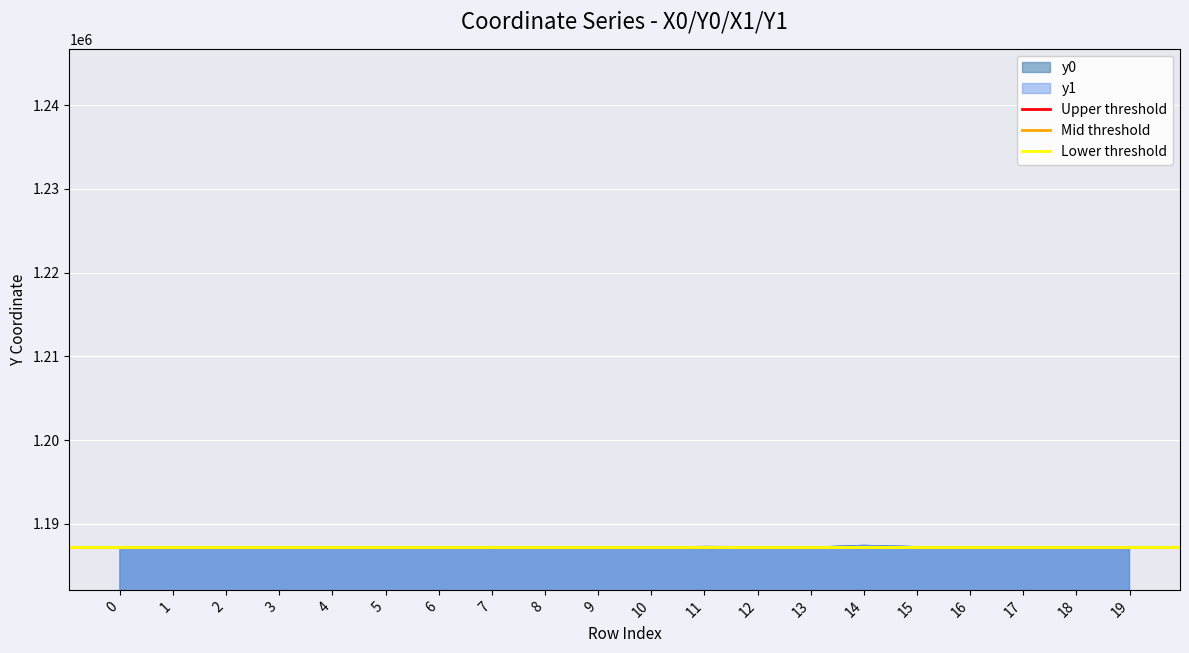

Is it true that Mid threshold equals 1187200 at 1?

True